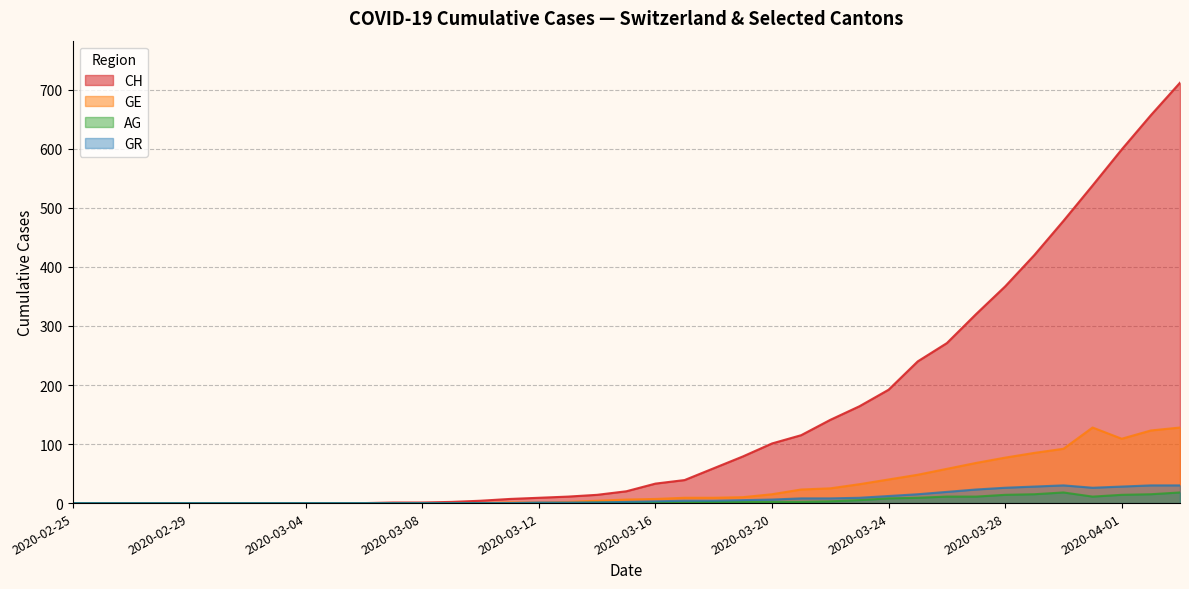

What are all the series names shown in the legend?

CH, GE, AG, GR